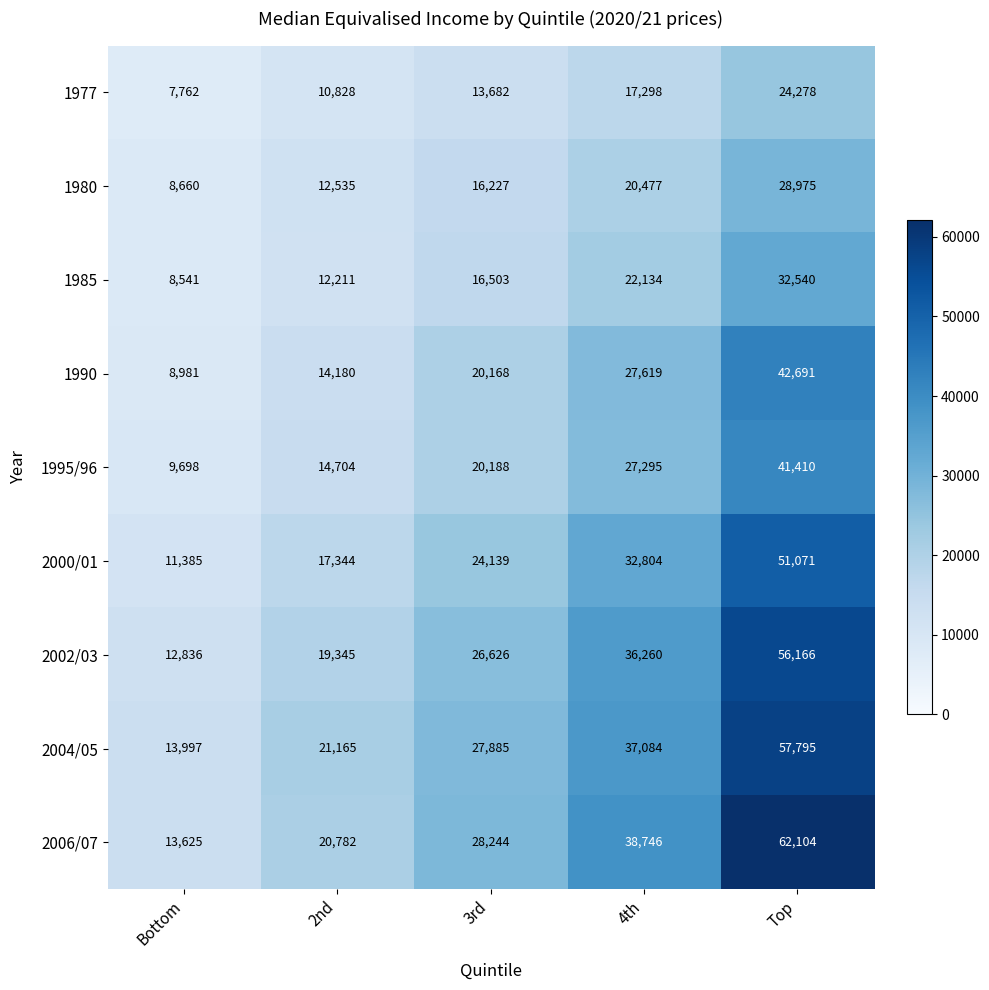

At which category is the sum across all series the highest?

Top